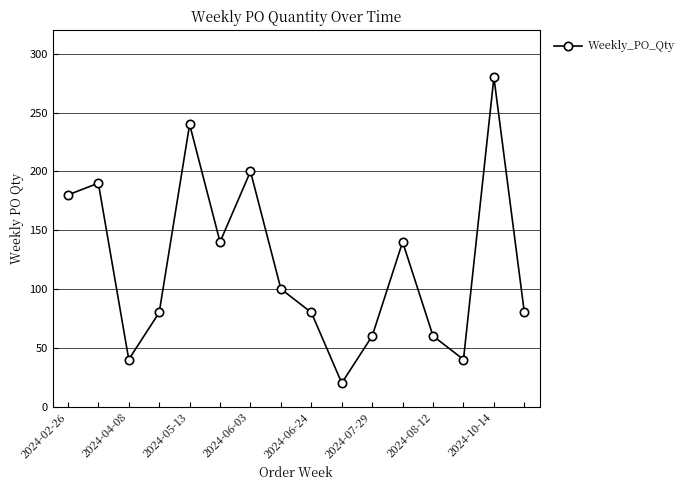

How many points are lower than both their immediate neighbors (excluding endpoints)?

4